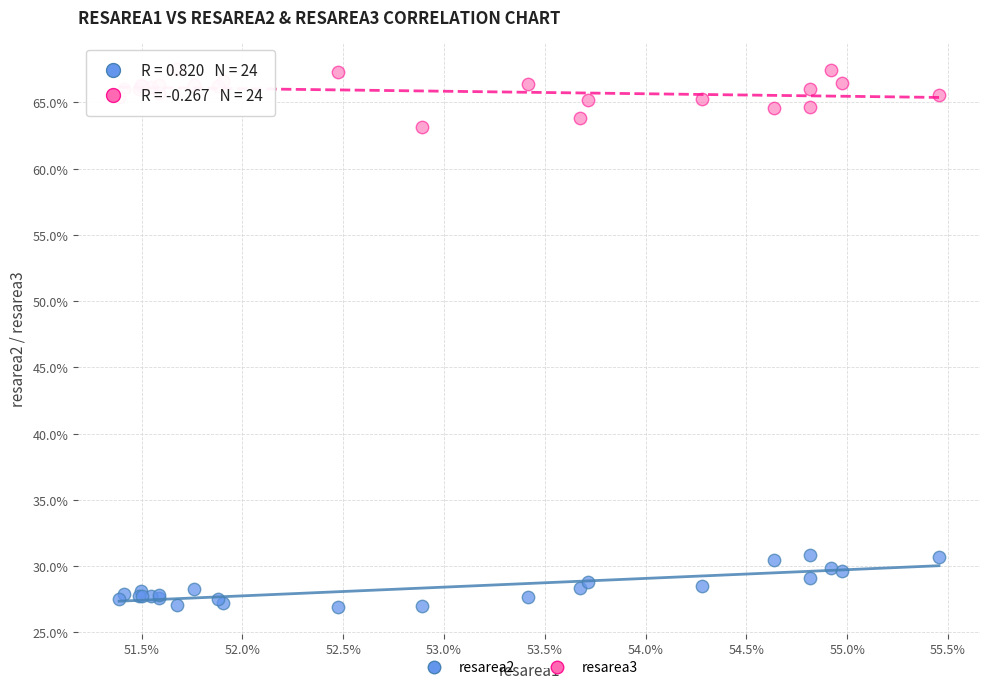

What are all the series names shown in the legend?

resarea2, resarea3